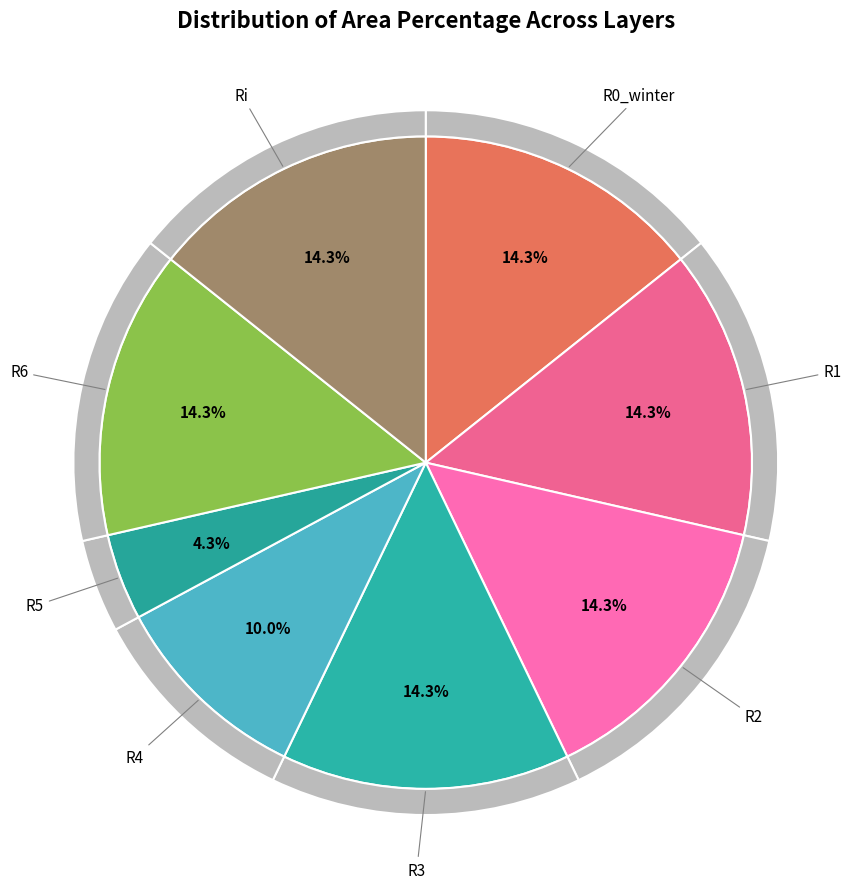

The R4 slice represents 16% of the pie. True or false?

False